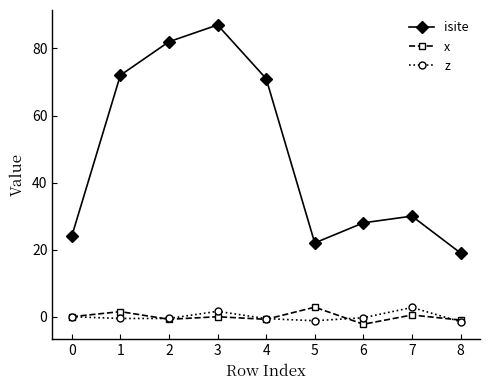

How many series are shown in this chart?

3